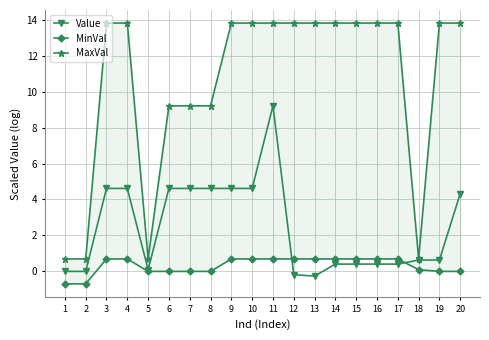

What is the maximum value shown in the chart?

13.8